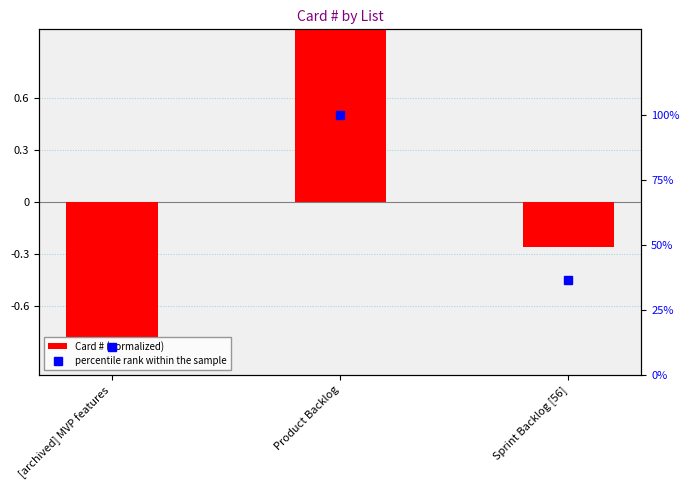

How many groups of bars are there?

3